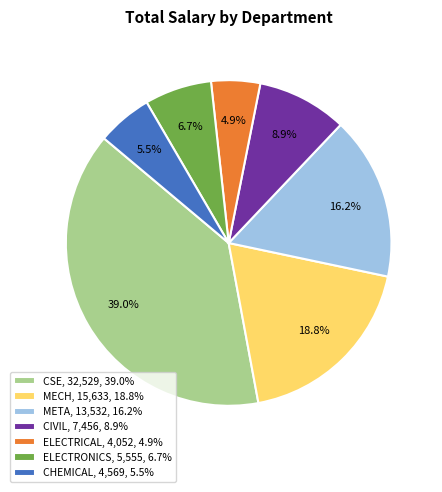

Does ELECTRICAL, 4,052, 4.9% represent more than half of the total?

No